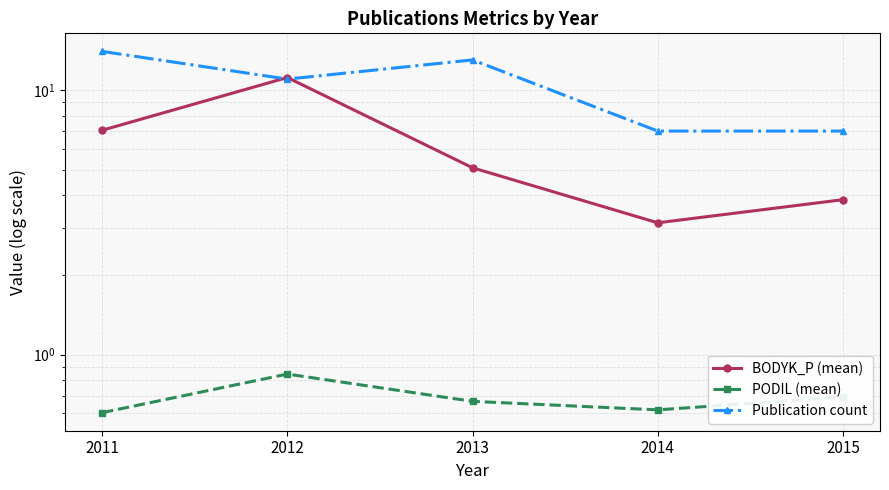

True or false: Publication count has a value of 7.0 at 2014.

True